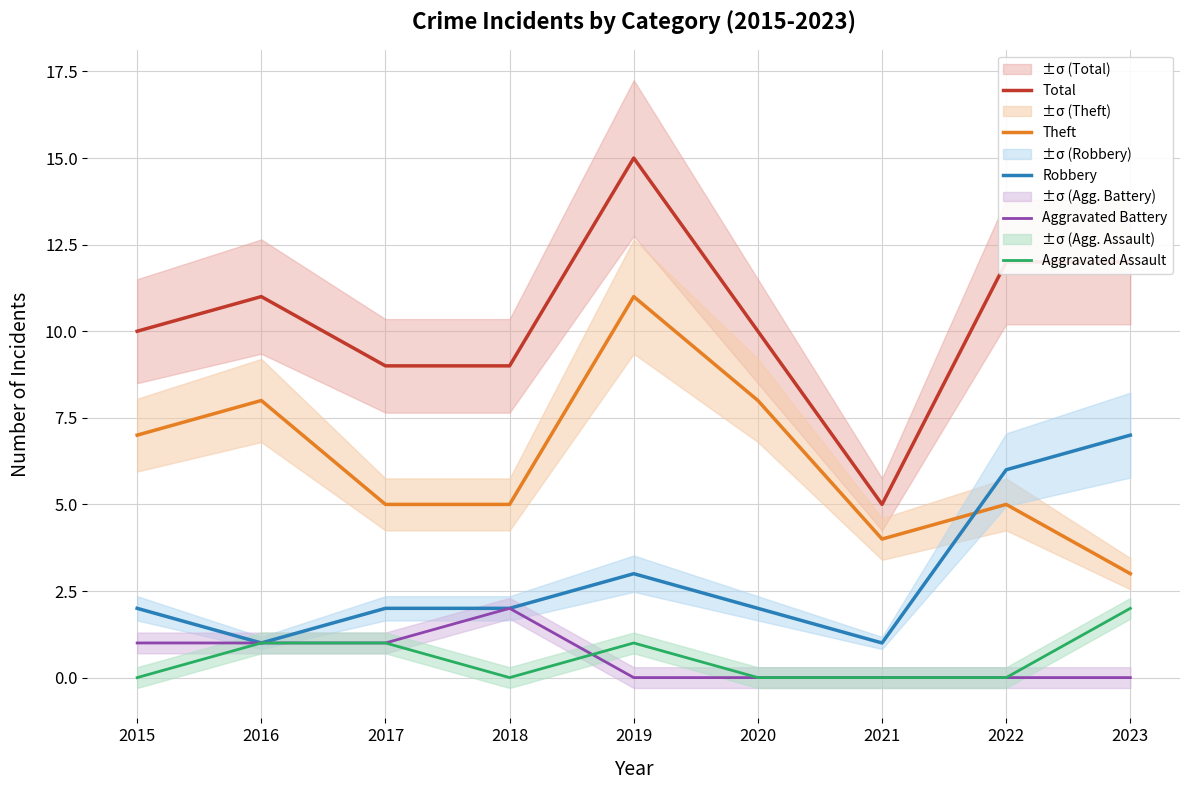

True or false: Aggravated Battery has a value of -1 at 2022.

False